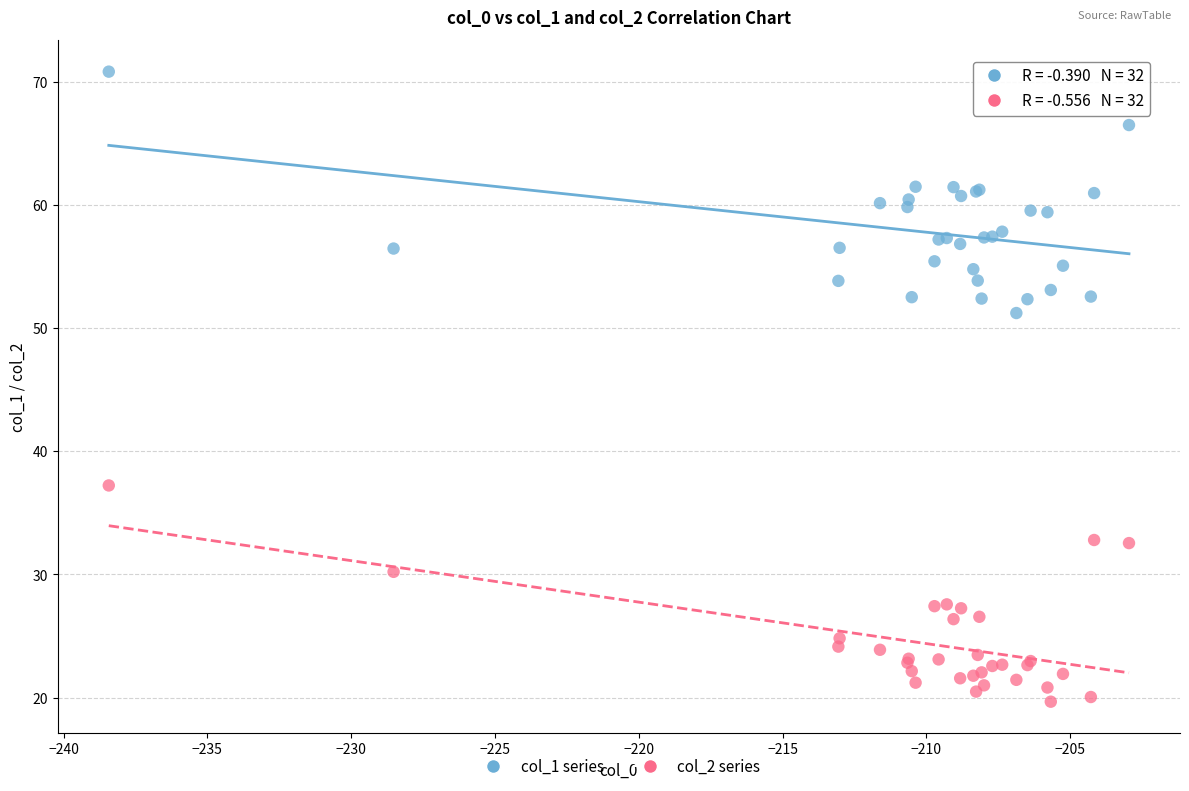

Which series reaches the maximum Y coordinate?

col_1 series